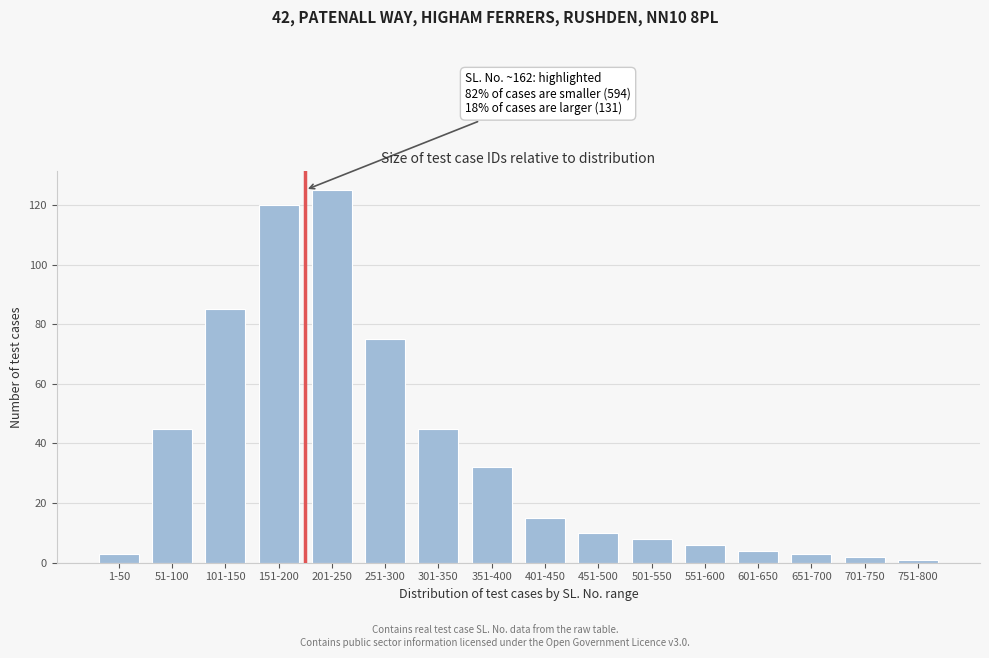

Reading left to right, extract all data points from this chart.

1-50=3	51-100=45	101-150=85	151-200=120	201-250=125	251-300=75	301-350=45	351-400=32	401-450=15	451-500=10	501-550=8	551-600=6	601-650=4	651-700=3	701-750=2	751-800=1